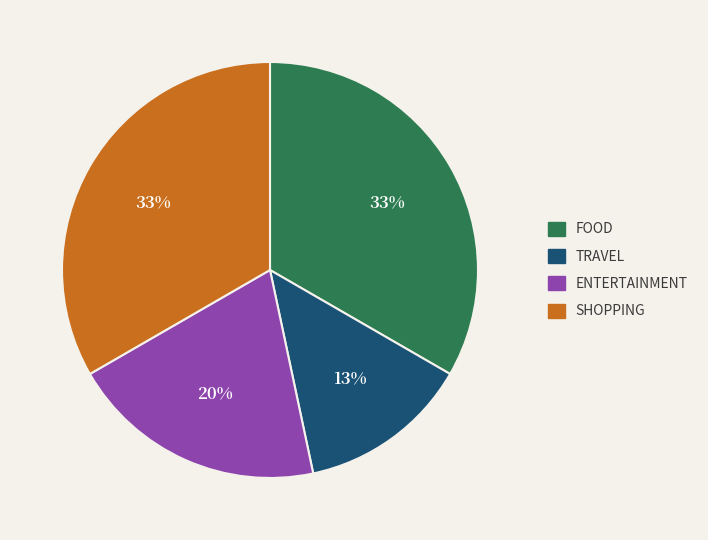

To the nearest percent, what is the average slice percentage?

25%